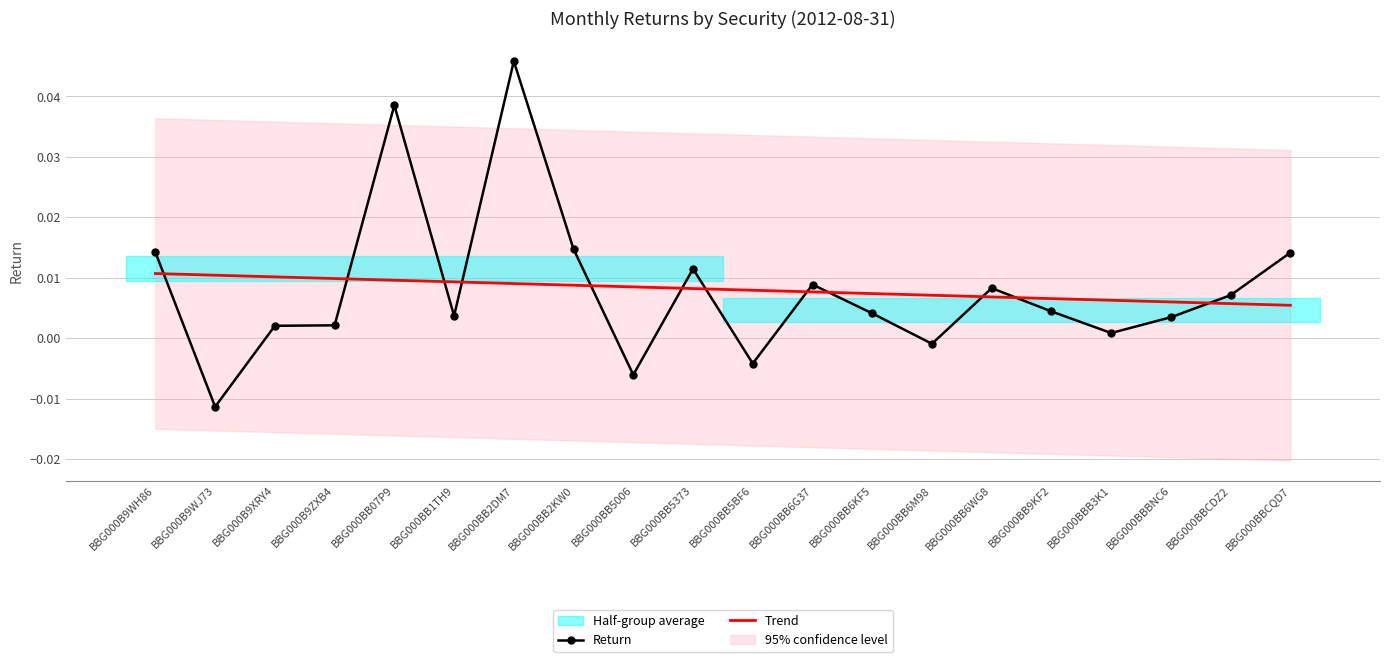

Is the value of Trend at BBG000BB2KW0 greater than the value of Return at BBG000BB2DM7?

No